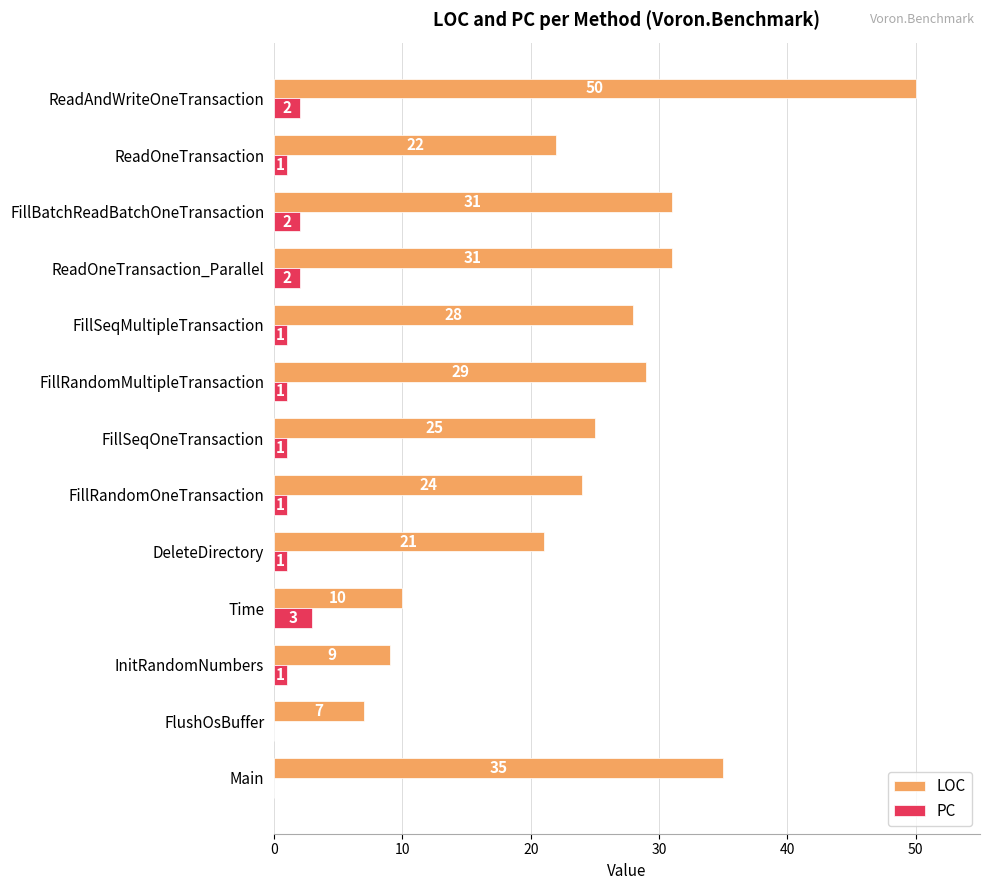

Is the value of PC at FillSeqOneTransaction greater than the value of LOC at DeleteDirectory?

No